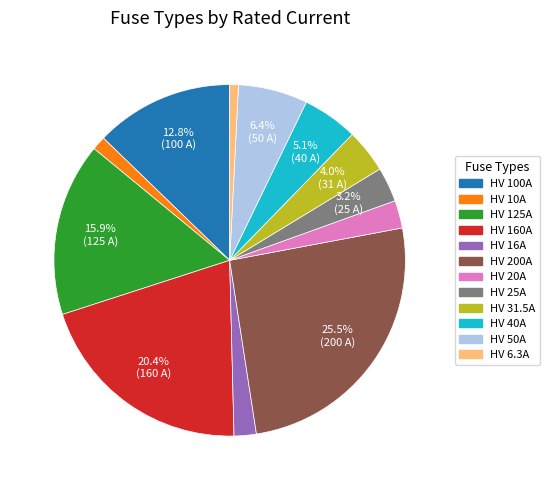

Which slice is the largest?

HV 200A